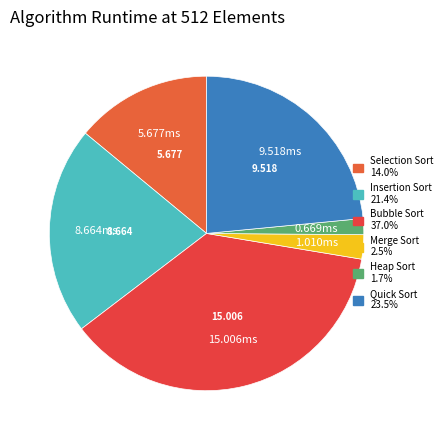

How many slices are in this pie chart?

6